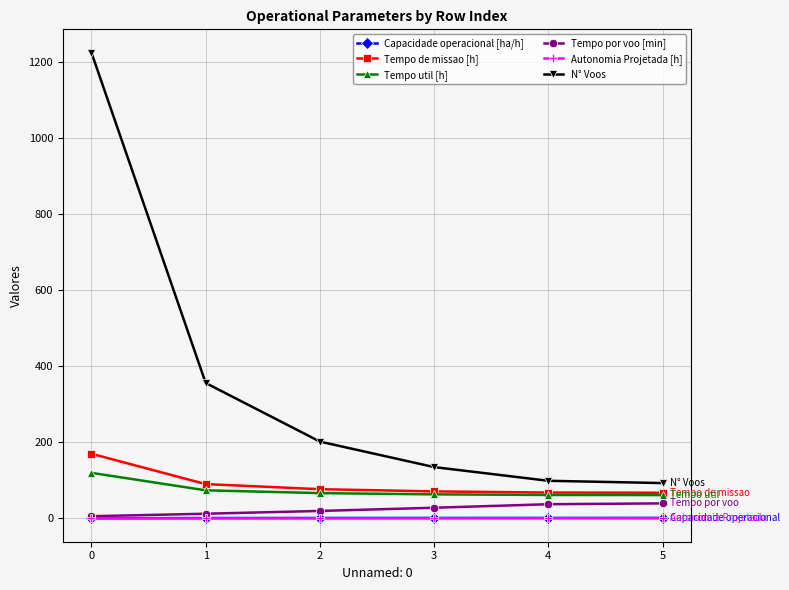

What value does the Tempo de missao [h] series have at 5?

67.6